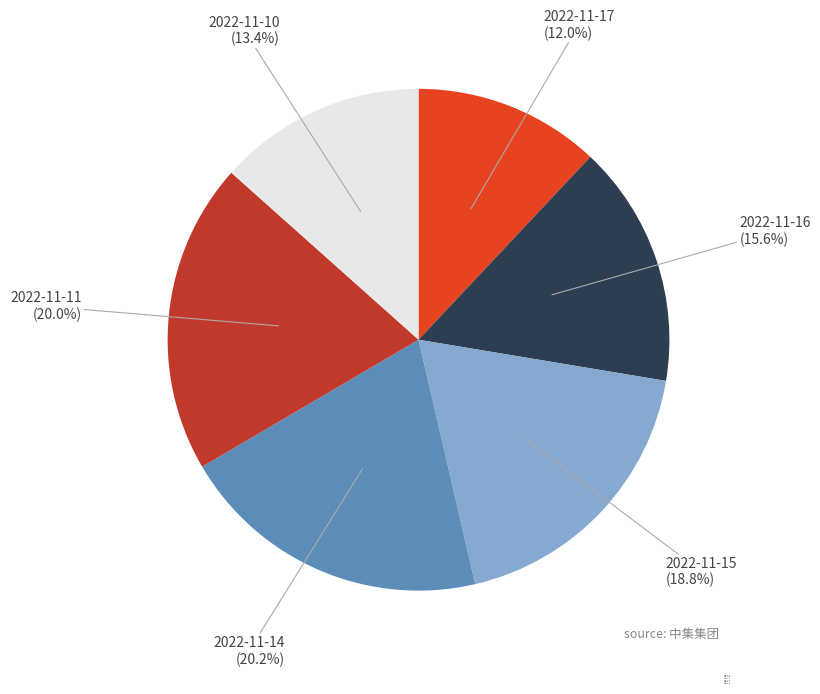

Which category has the smallest portion of the pie?

2022-11-17